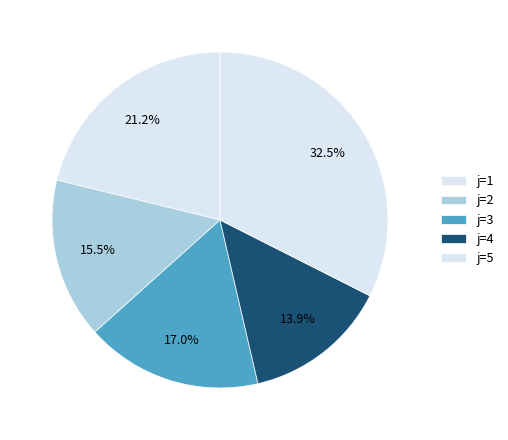

To the nearest percent, what is the combined percentage of j=1 and j=4?

35%